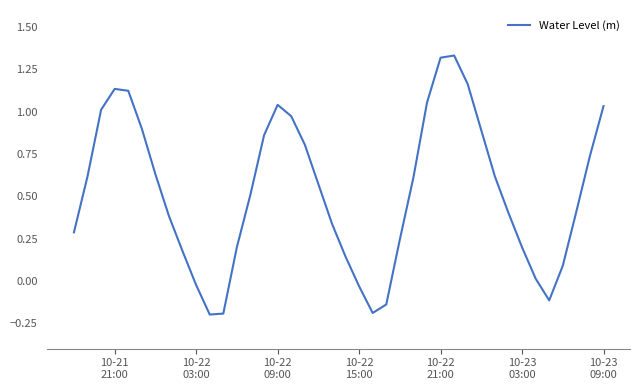

How many lines are shown in the chart?

1